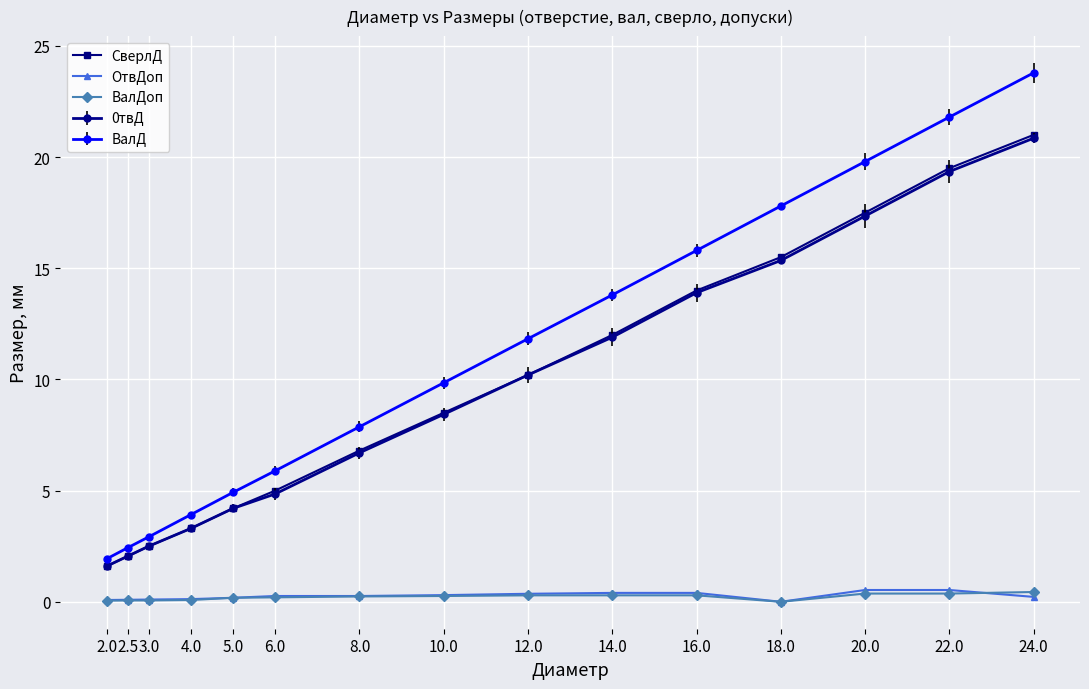

What is the highest value of the ОтвДоп series?

0.5